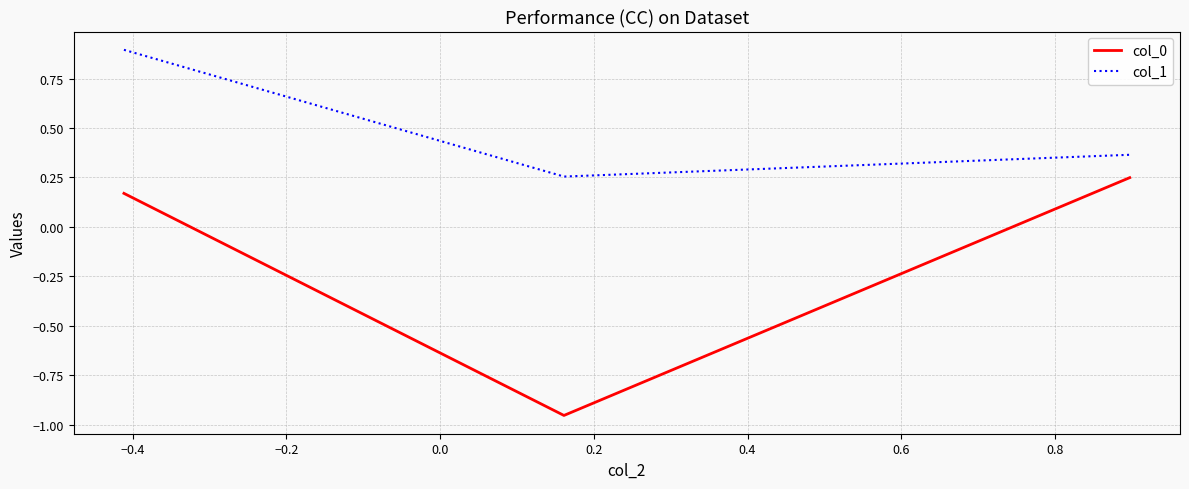

What is the greatest value displayed?

0.9